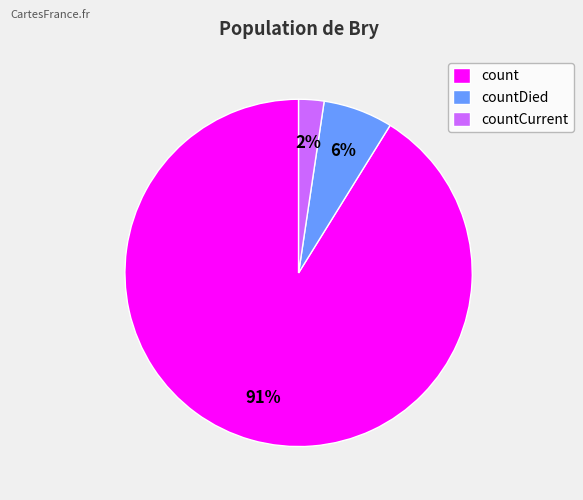

To the nearest percent, what portion does countCurrent represent?

2%